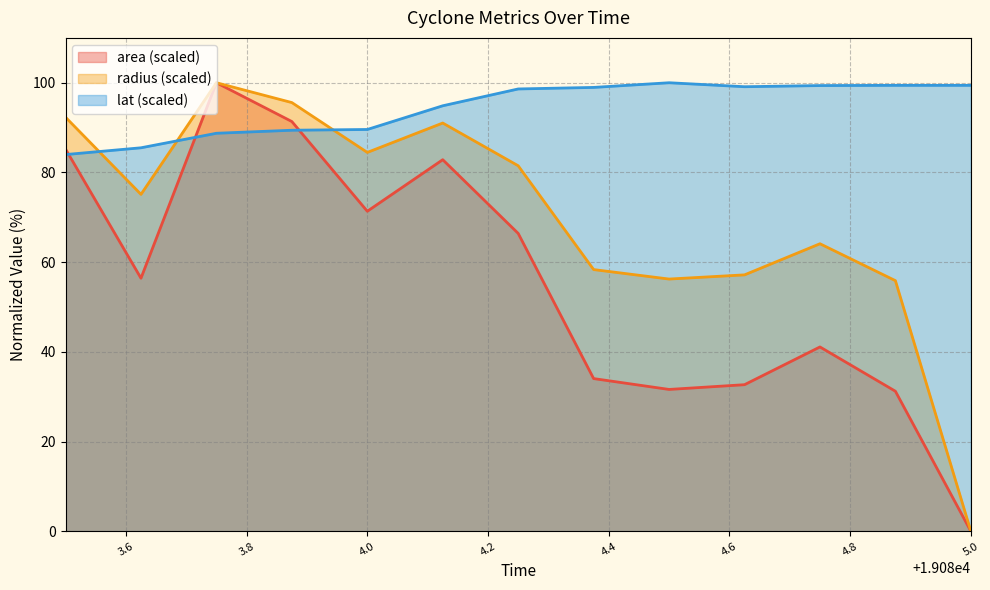

How many lines are shown in the chart?

3